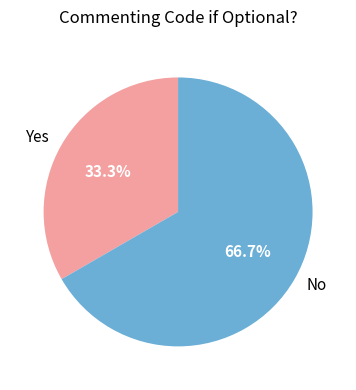

What is the ratio of the value at No to the value at Yes?

2.0